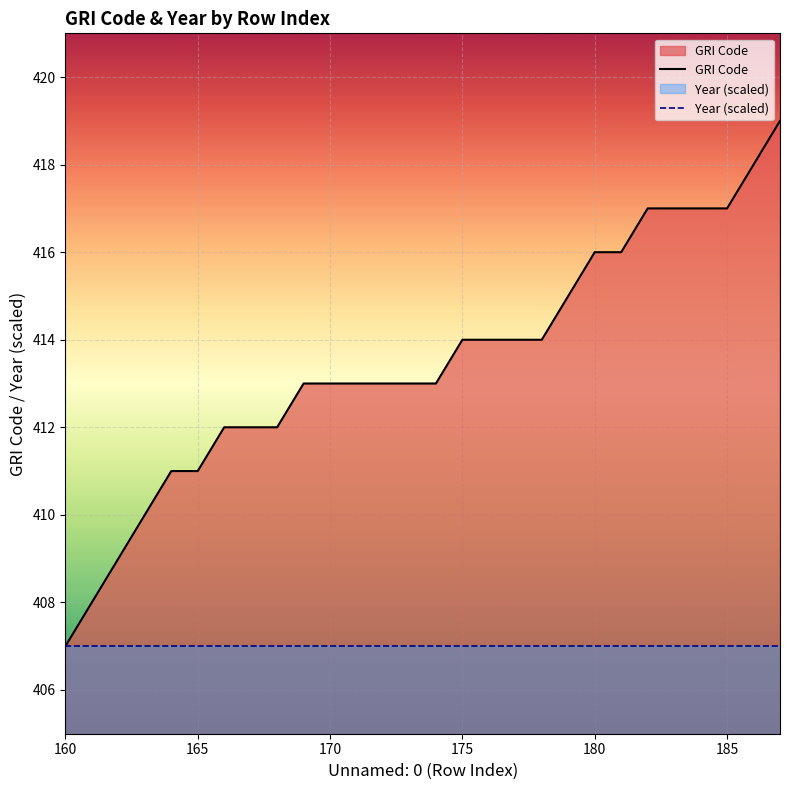

What is the approximate value of Year (scaled) at 170?

407